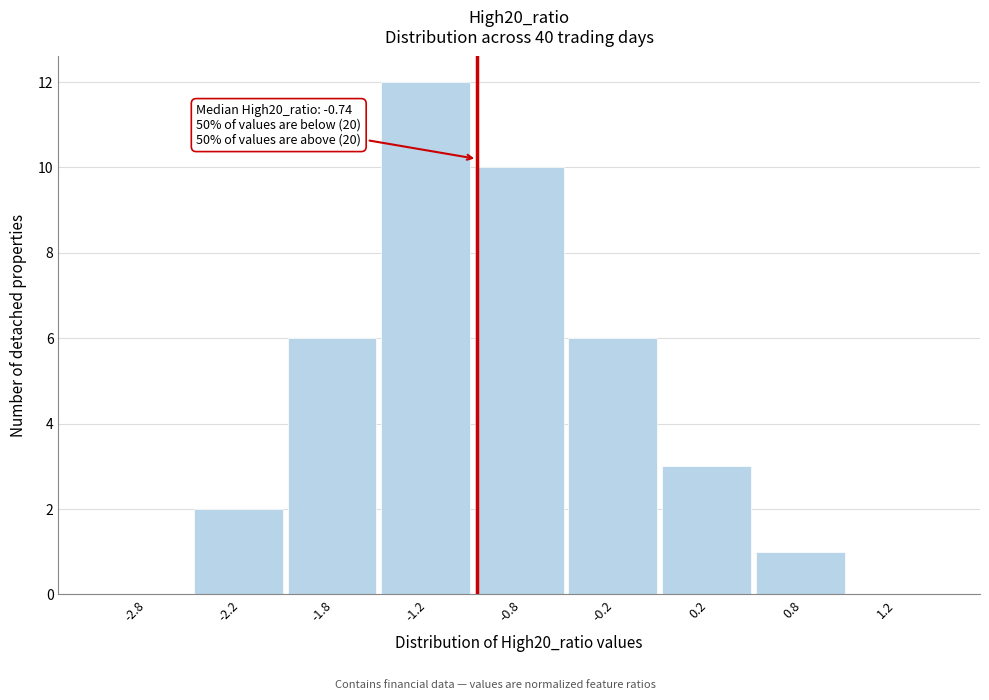

Reading left to right, what are all the values shown in this chart?

-2.8=0	-2.2=2	-1.8=6	-1.2=12	-0.8=10	-0.2=6	0.2=3	0.8=1	1.2=0